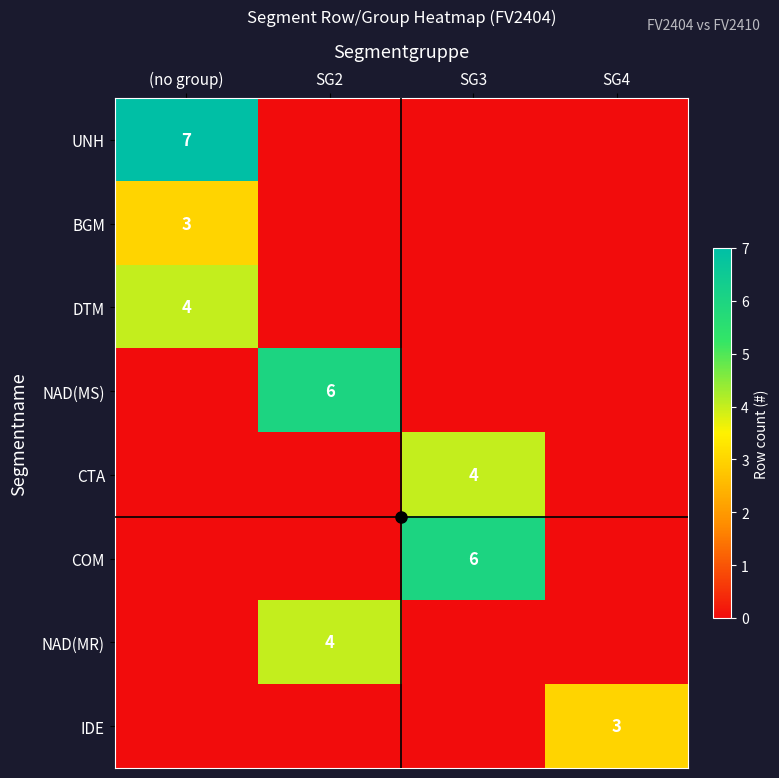

Between SG2 and SG3, which is larger?

SG2